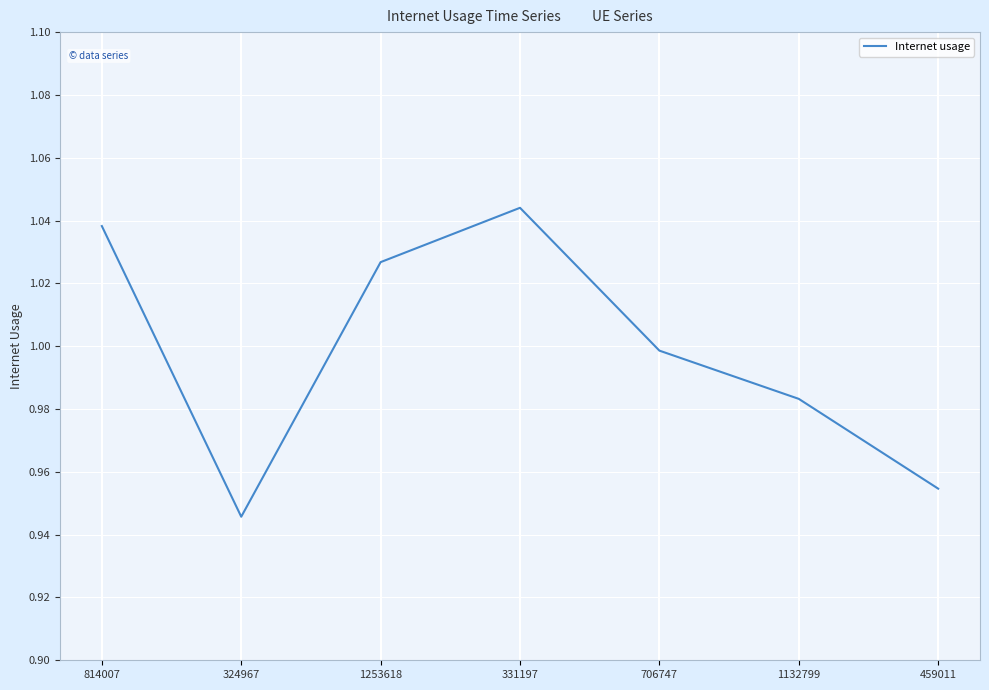

Between 1132799 and 814007, which is larger?

814007